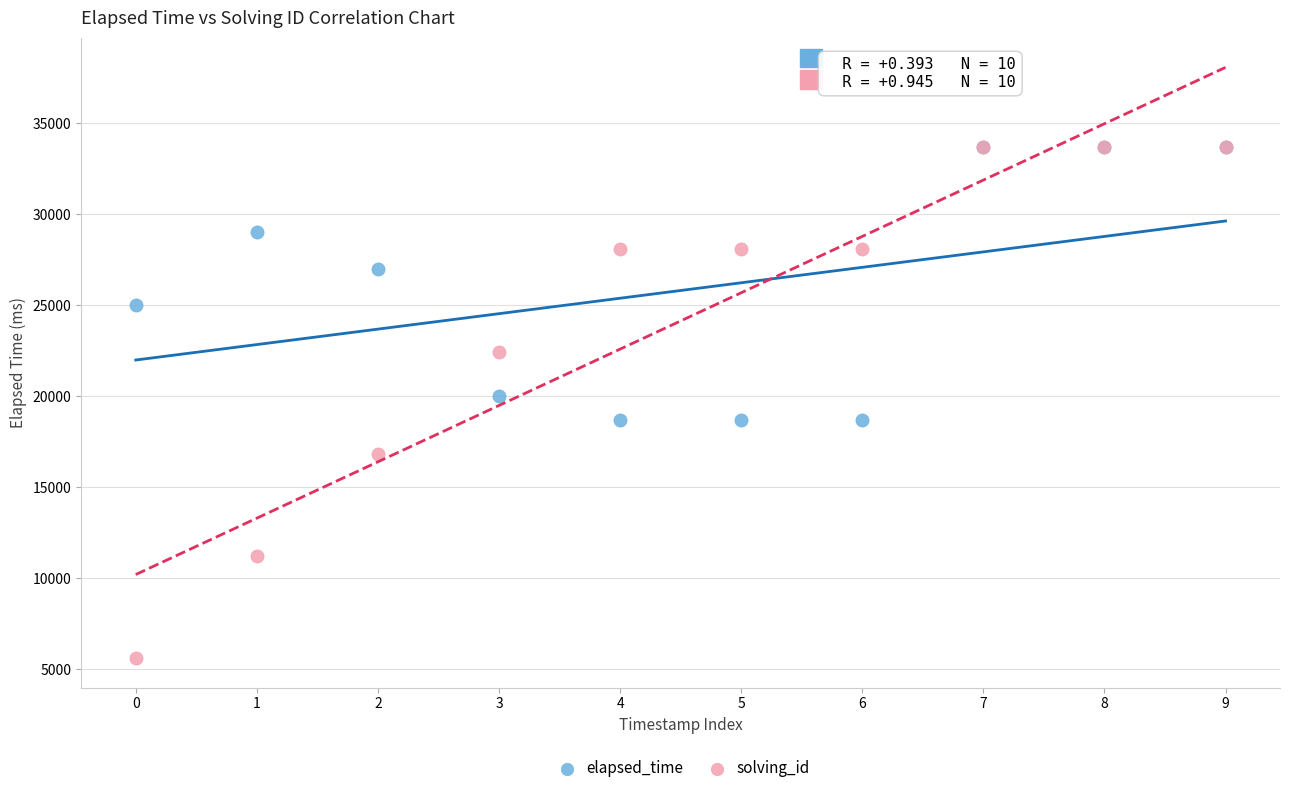

In the solving_id series, what Y value is closest to 19638?

16833